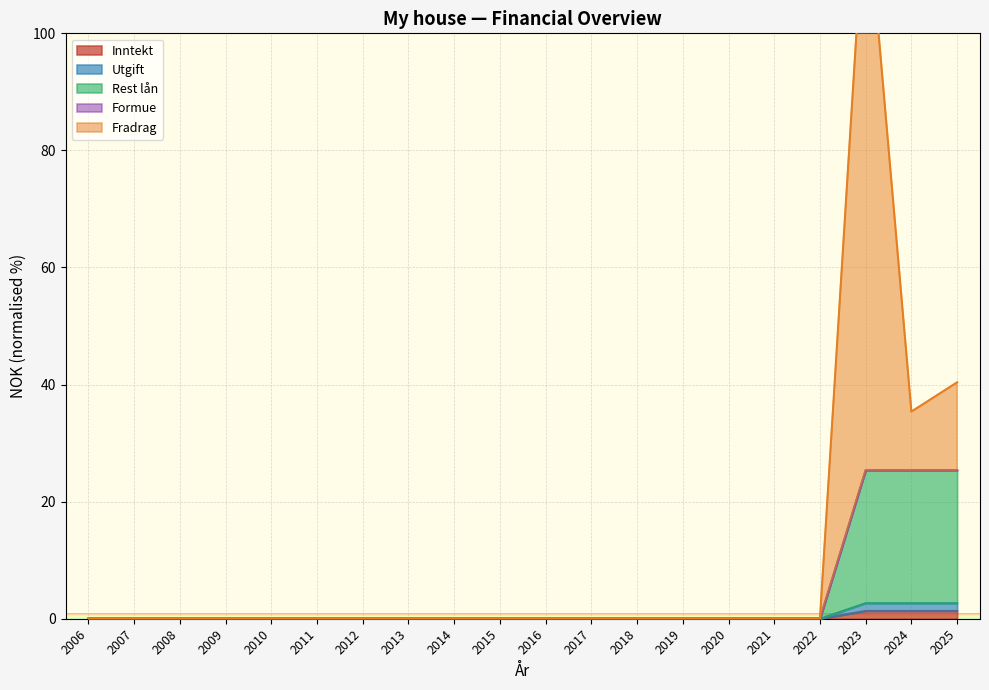

What is the average value of the Utgift series?

0.4